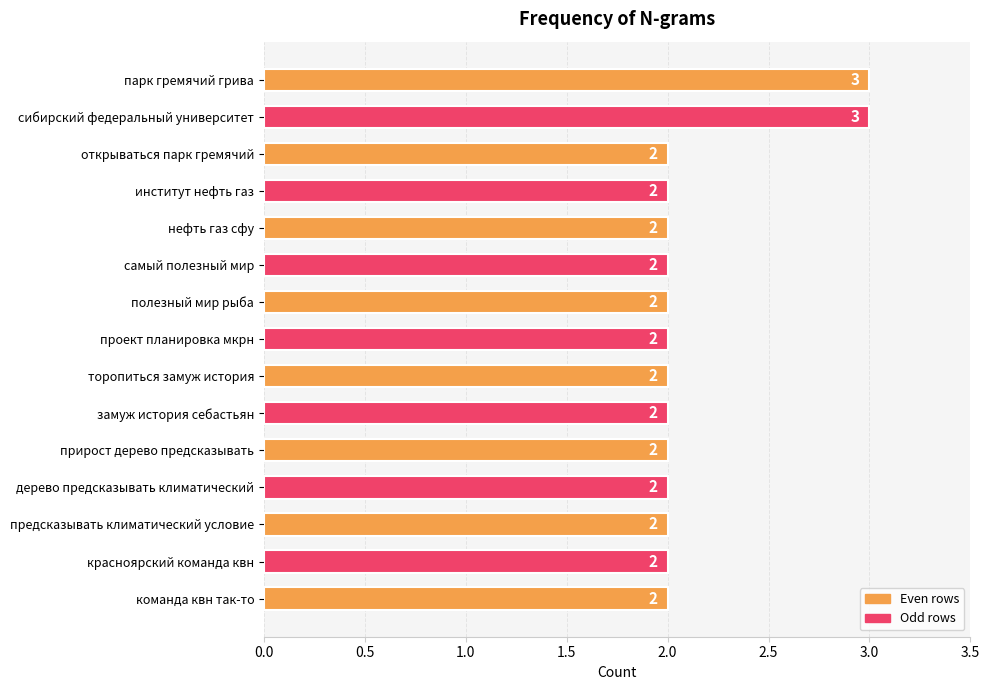

What is the maximum value shown in the chart?

3